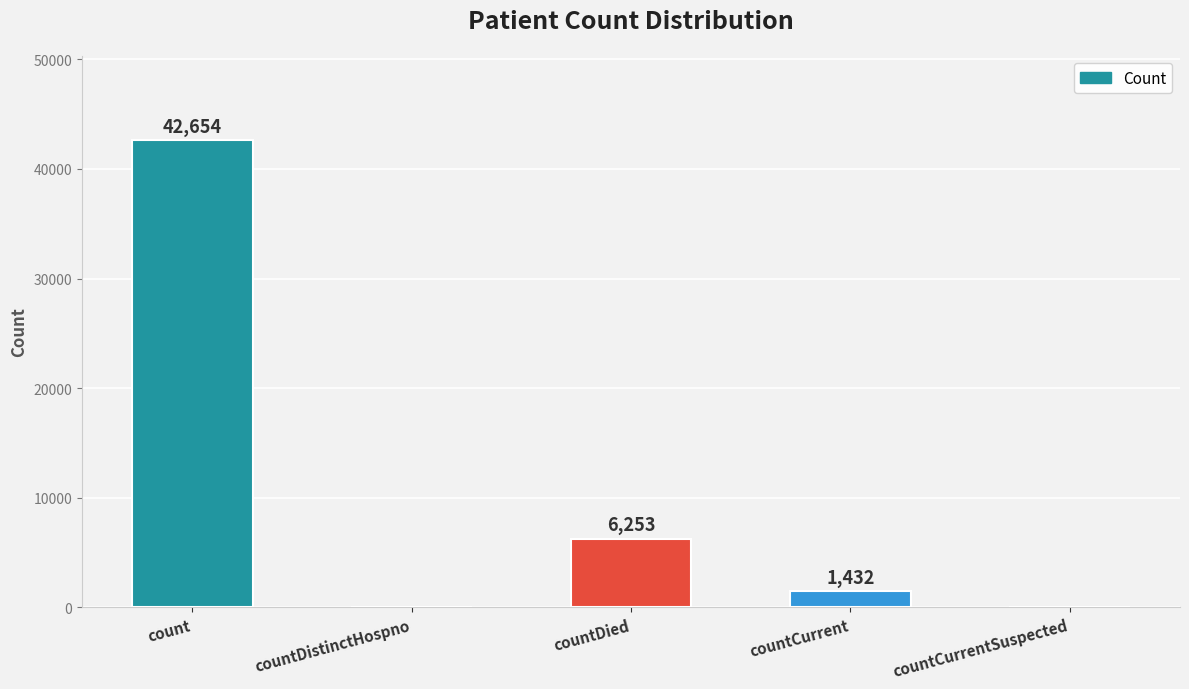

What is the average value?

10068